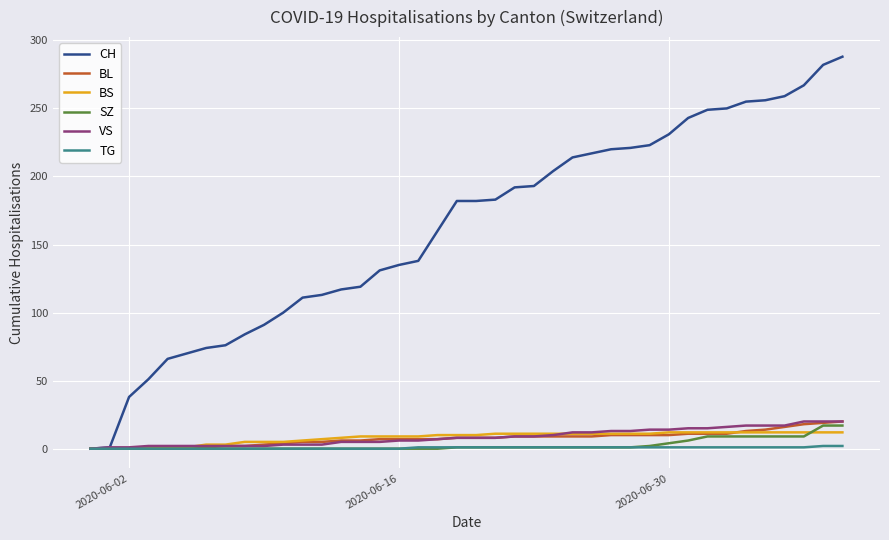

Which series has the largest total across all categories?

CH